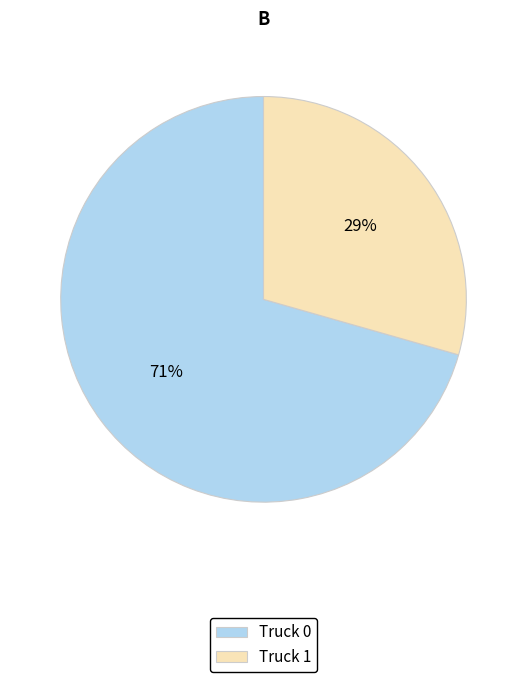

Approximately how many times larger is the value at Truck 0 compared to Truck 1?

2.4